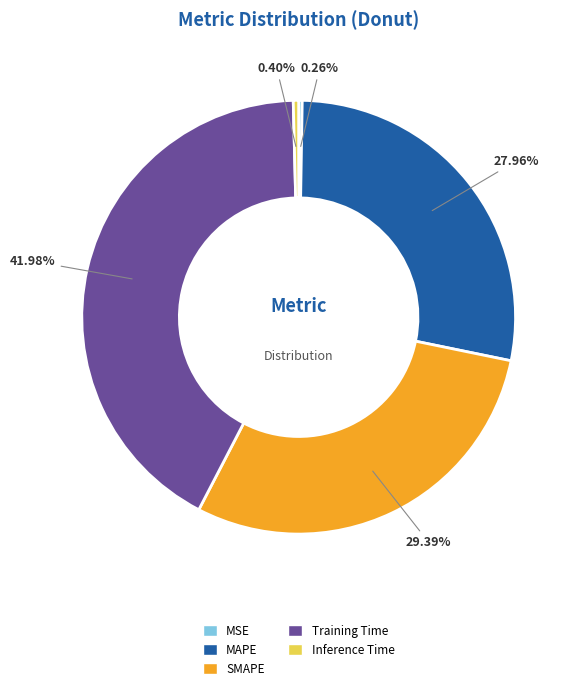

Does MAPE represent more than half of the total?

No